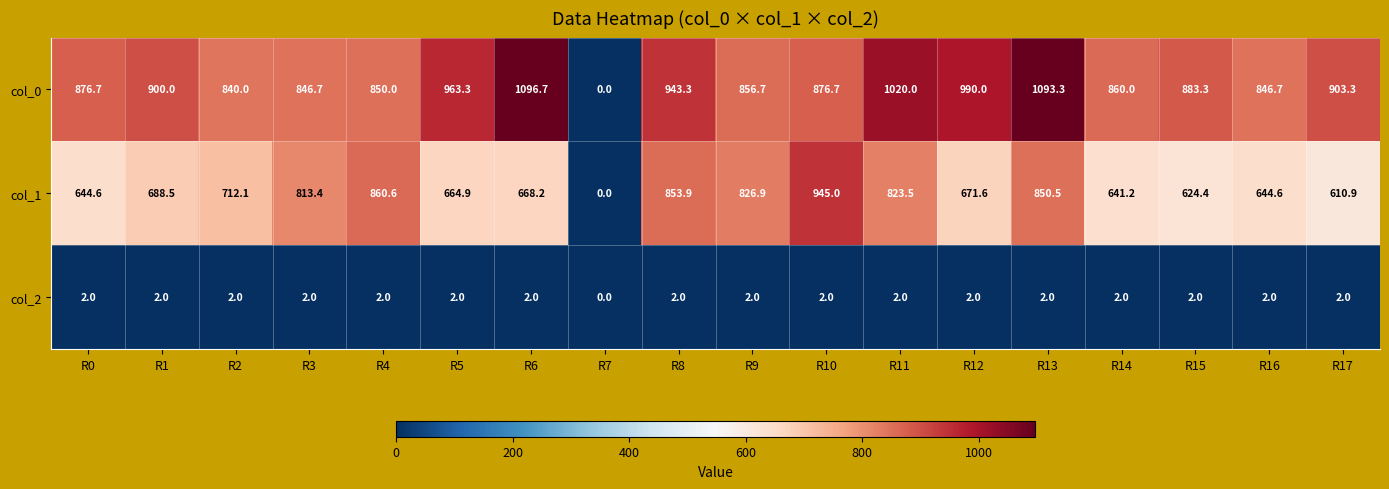

What is the difference between the highest and lowest values at R15?

881.3